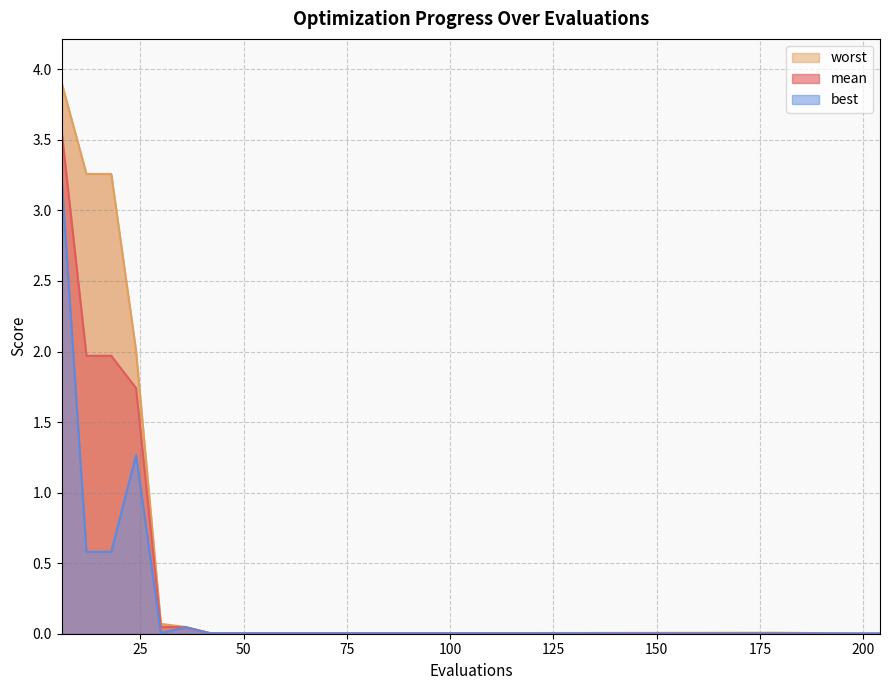

The best series shows 0.0 at 54. True or false?

True